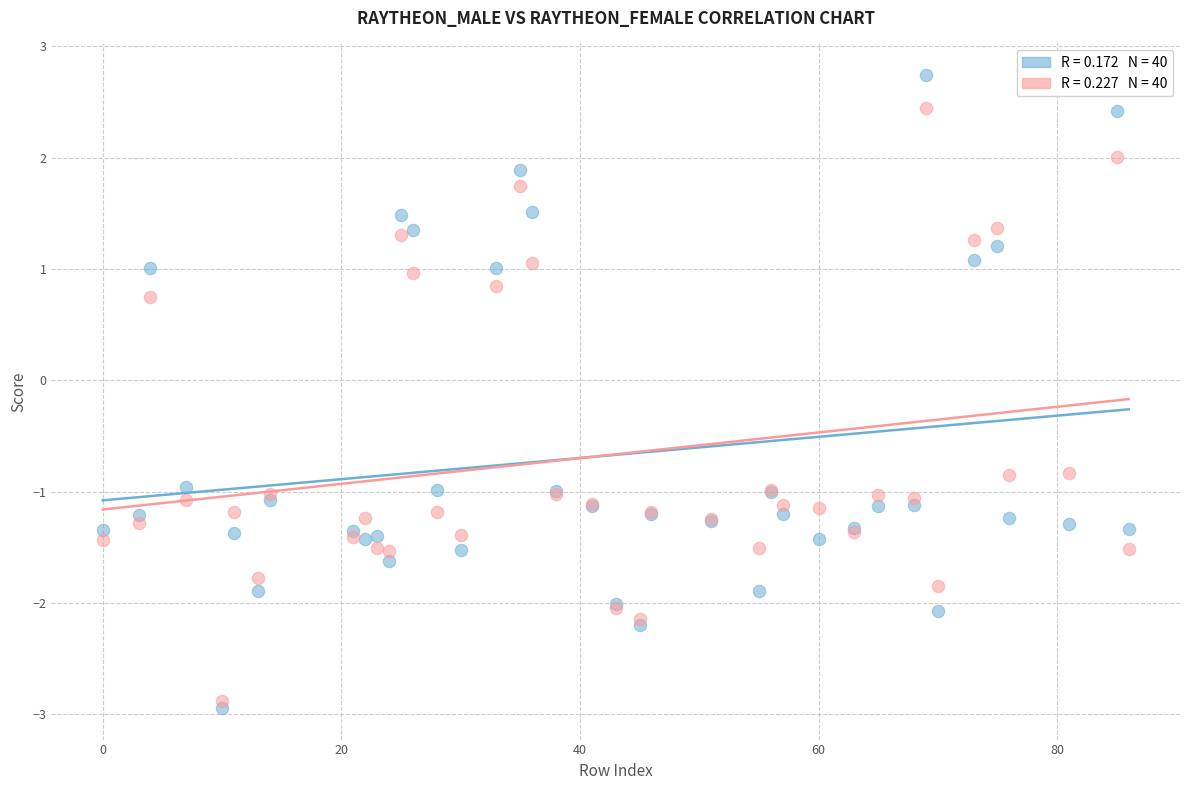

Across all series, what Y value is closest to 0?

0.7